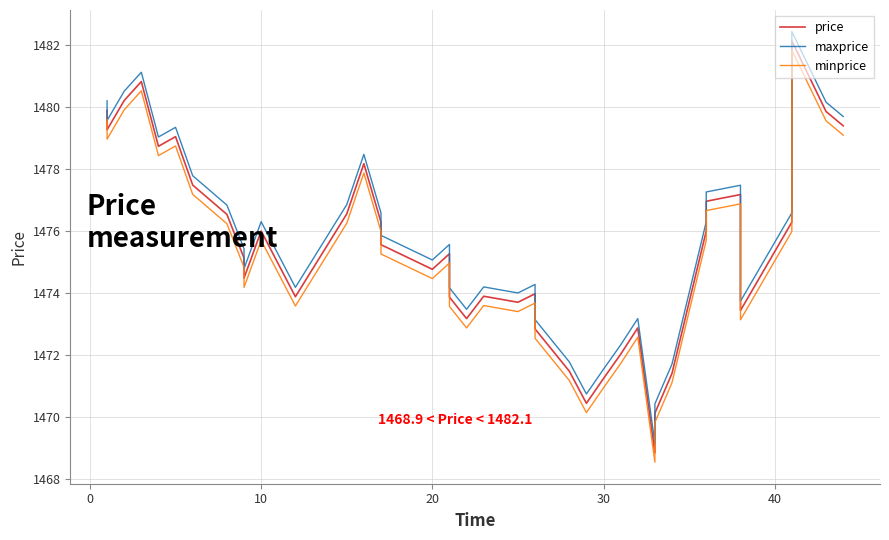

What are all the series names shown in the legend?

price, maxprice, minprice